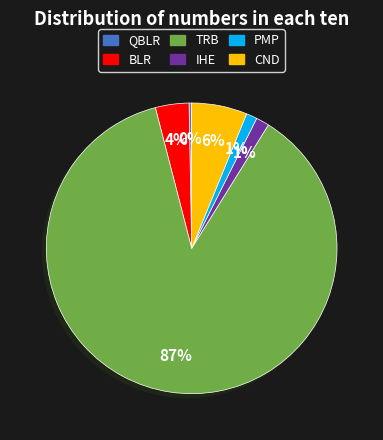

Does IHE account for over 50% of the chart?

No